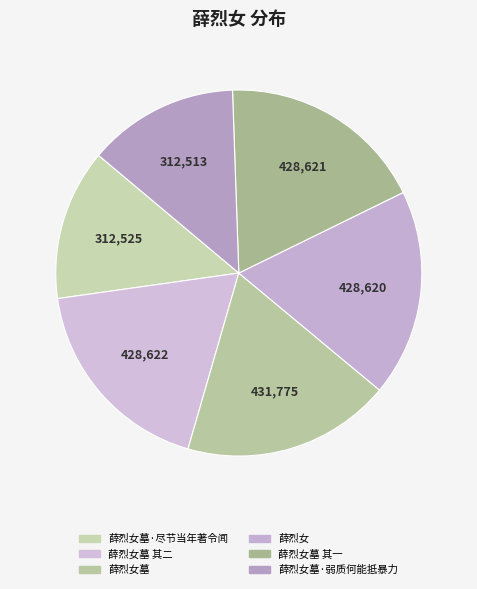

Count the number of slices in the pie.

6